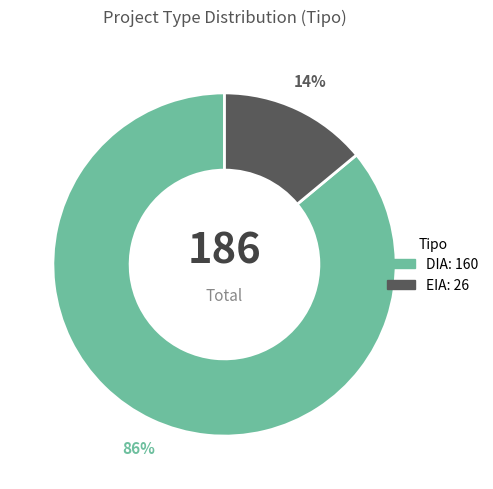

True or false: DIA accounts for 92% of the total.

False